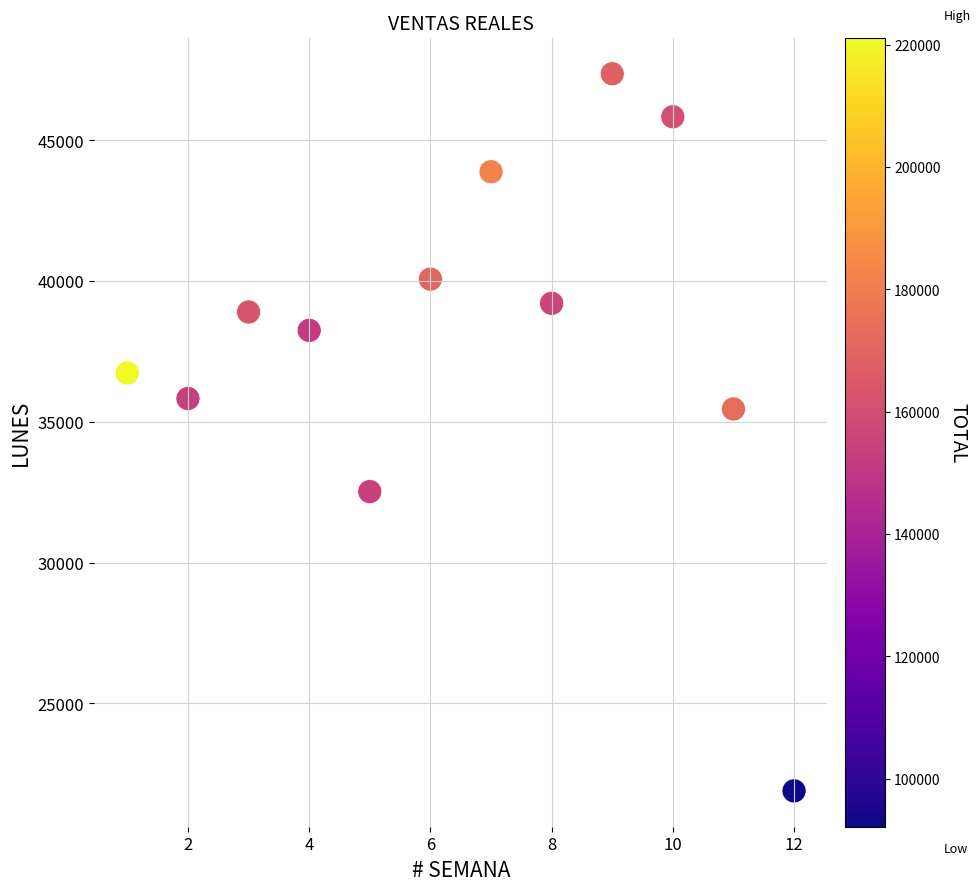

What Y value in the scatter plot is closest to 34628?

35456.8